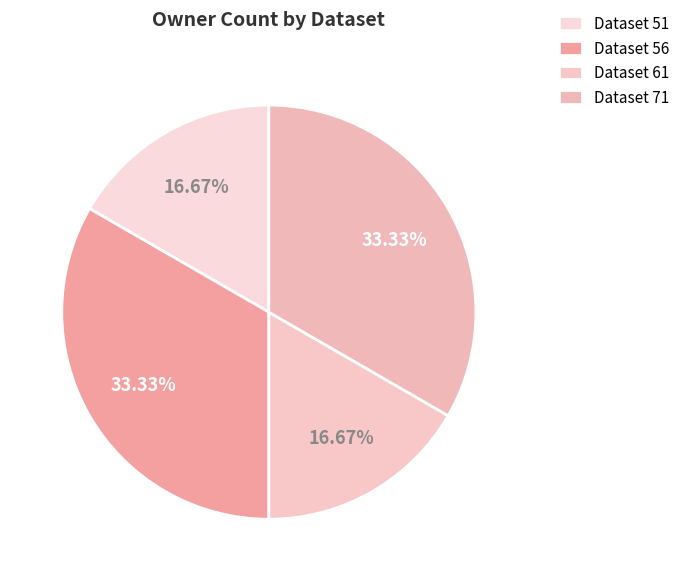

How many slices are in this pie chart?

4